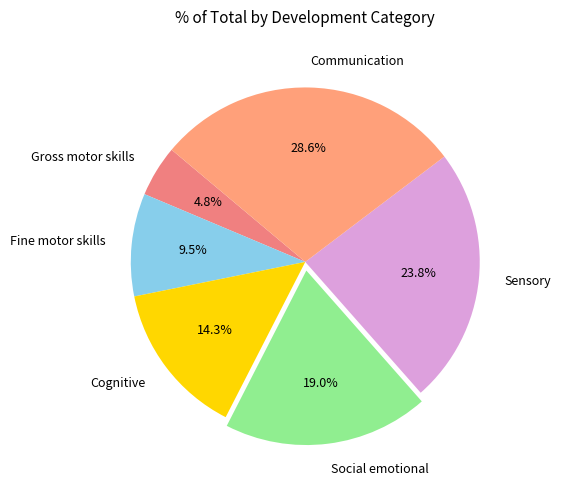

True or false: Cognitive accounts for 14% of the total.

True